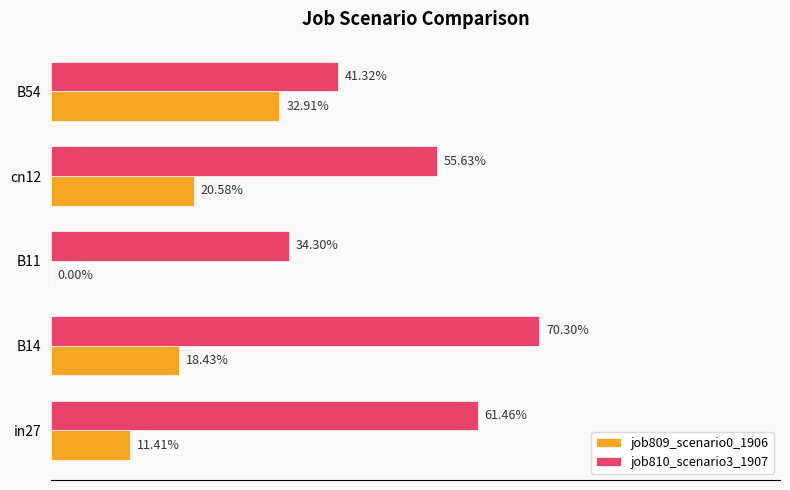

What are all the series names shown in the legend?

job809_scenario0_1906, job810_scenario3_1907